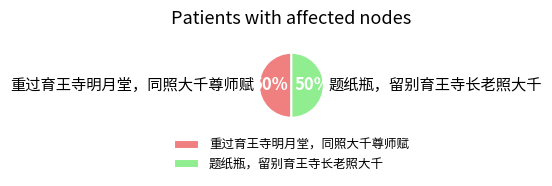

Approximately how many times larger is the value at 题纸瓶，留别育王寺长老照大千 compared to 重过育王寺明月堂，同照大千尊师赋?

1.0